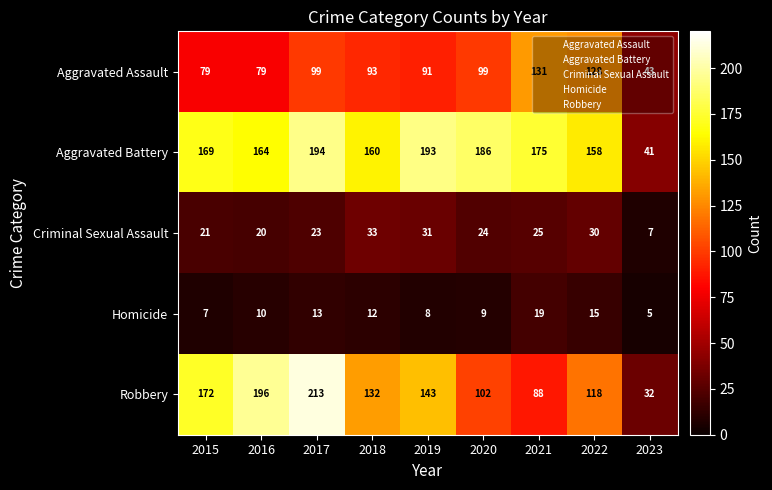

Count the number of categories in the chart.

9